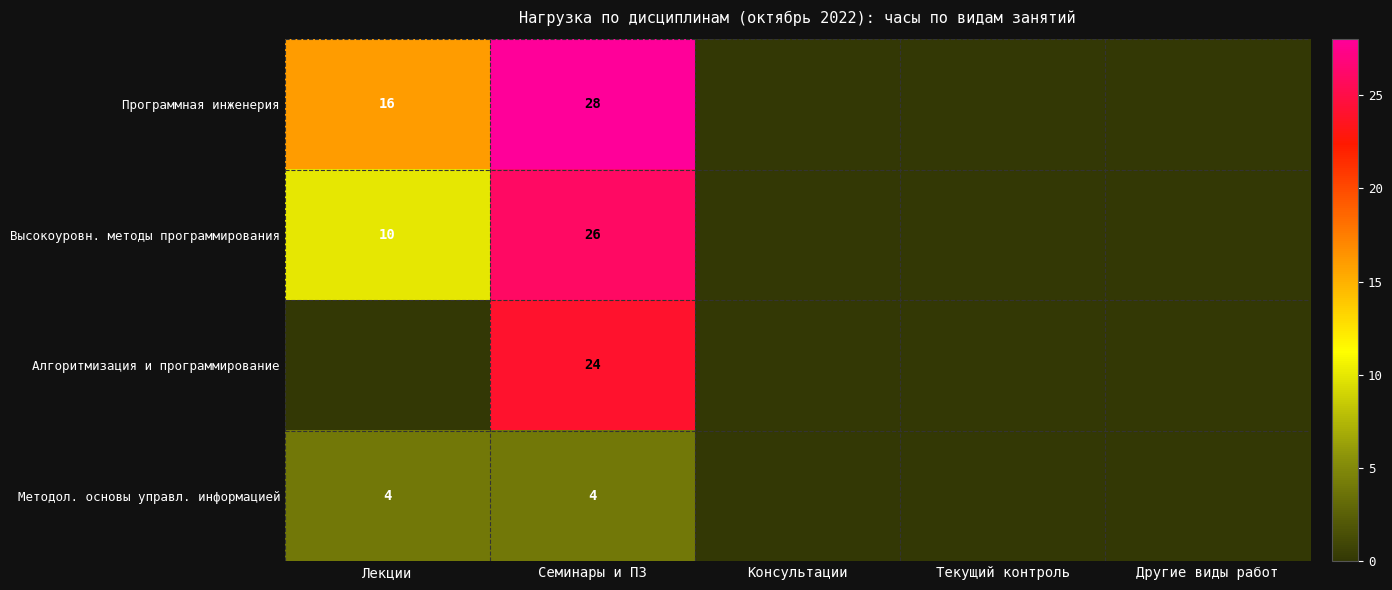

Count the number of data series in this chart.

4